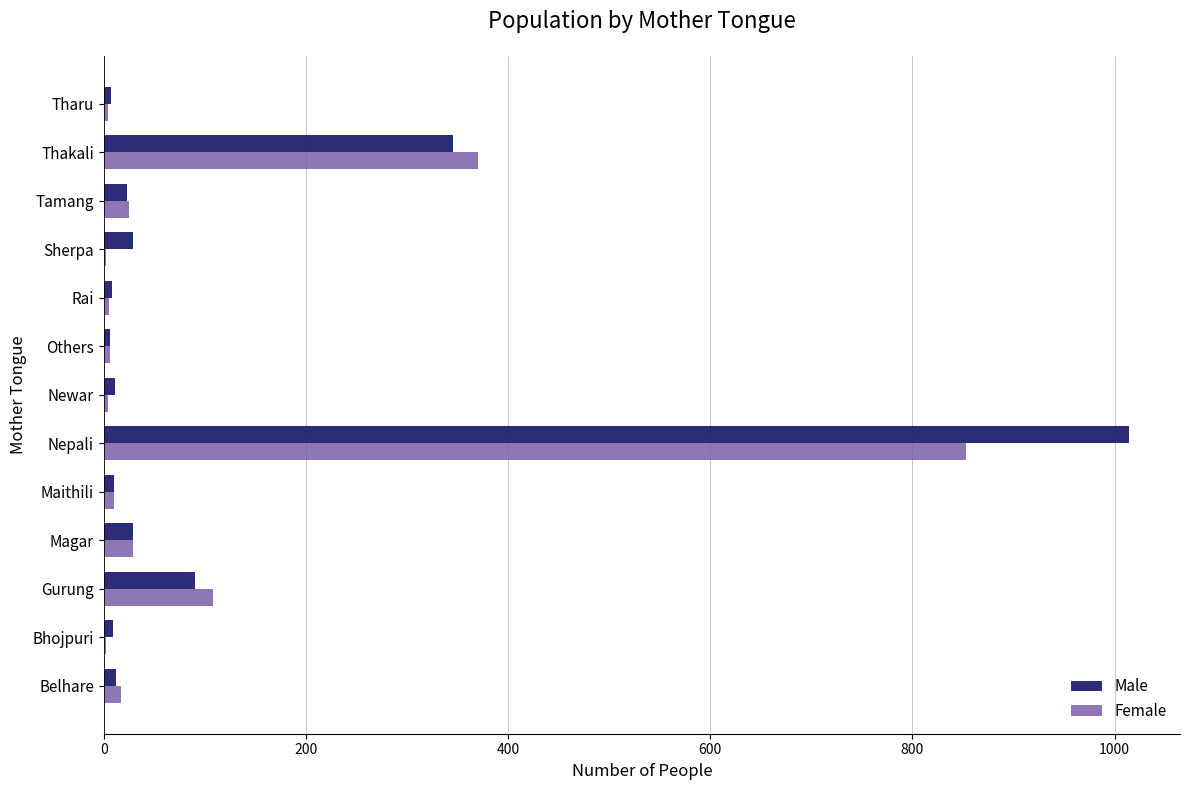

Between Newar and Thakali, which series saw the biggest shift?

Female